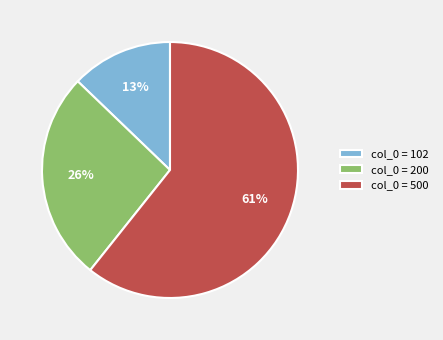

Is col_0 = 500 the majority of the pie?

Yes